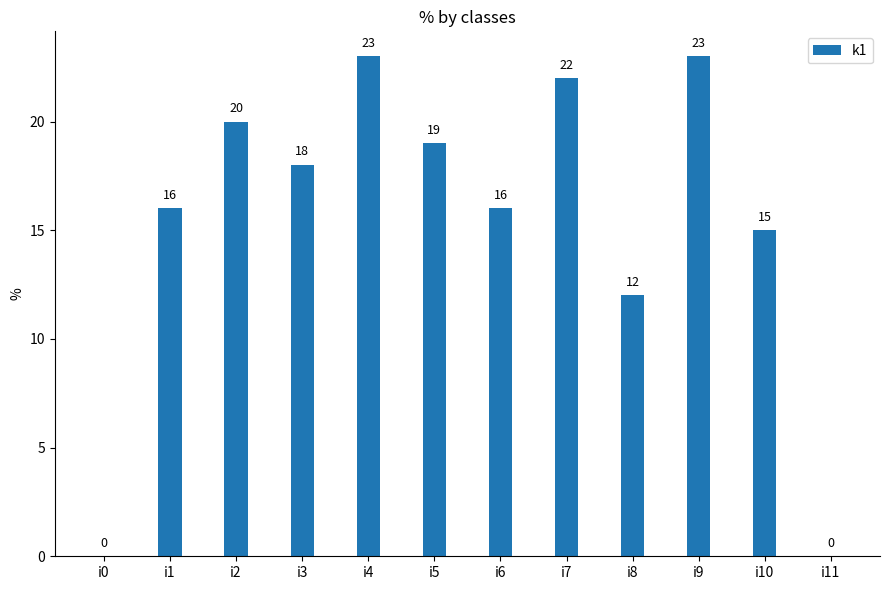

True or false: the data shows 8 at i8.

False